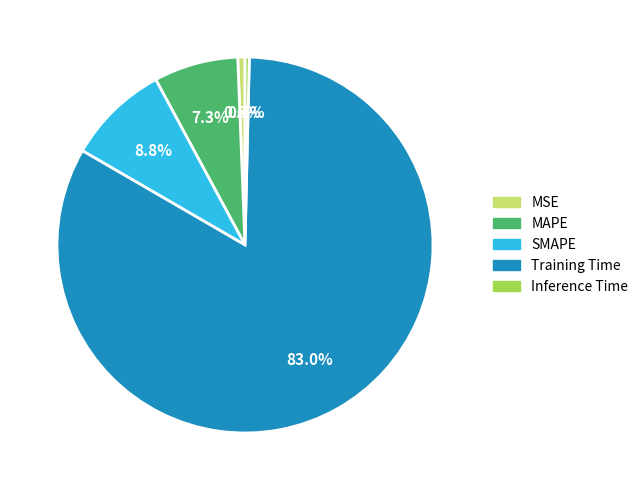

Which category accounts for the majority?

Training Time